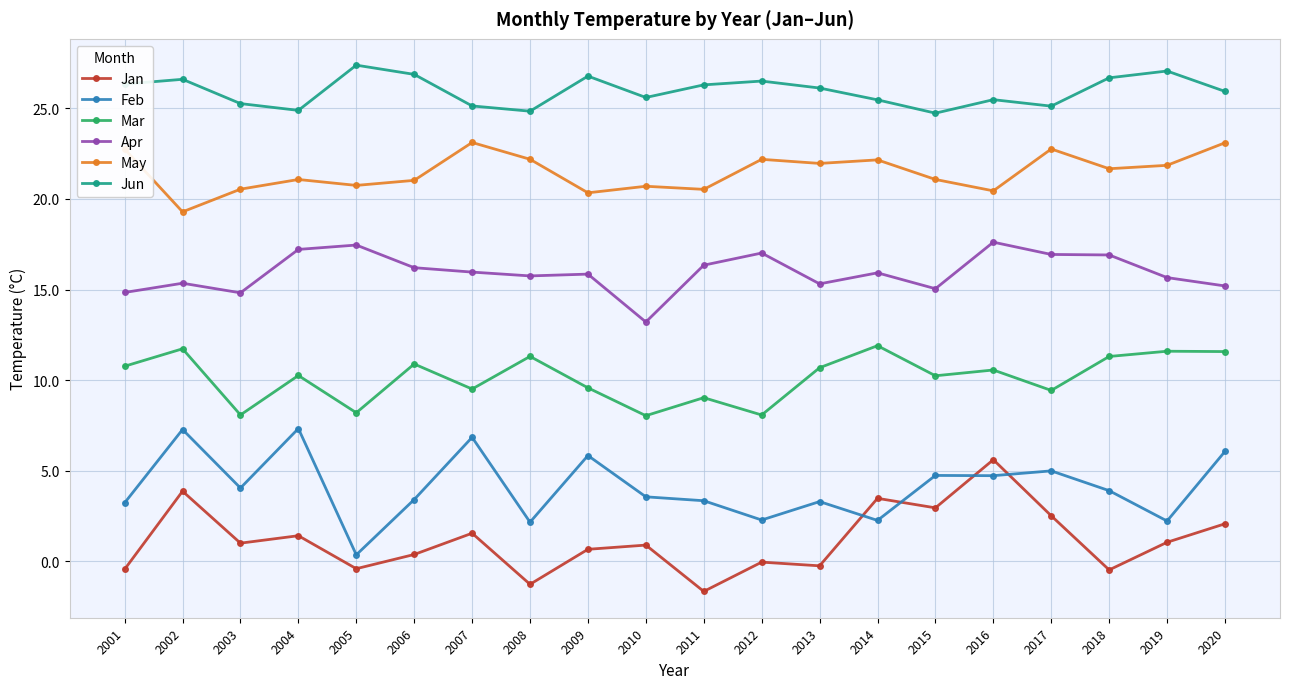

True or false: May and Apr cross at least once.

False